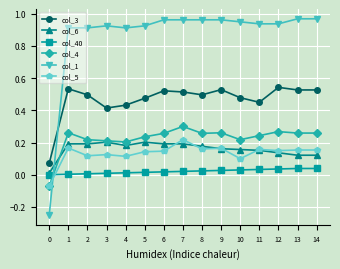

At which category is the sum across all series the highest?

7